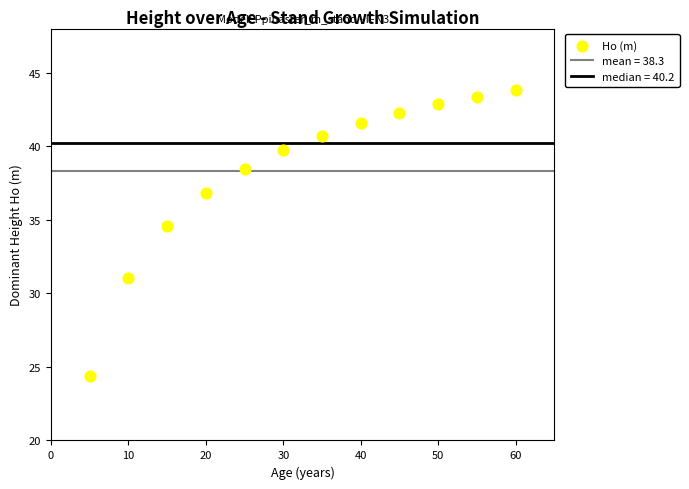

What is the average X value?

32.5